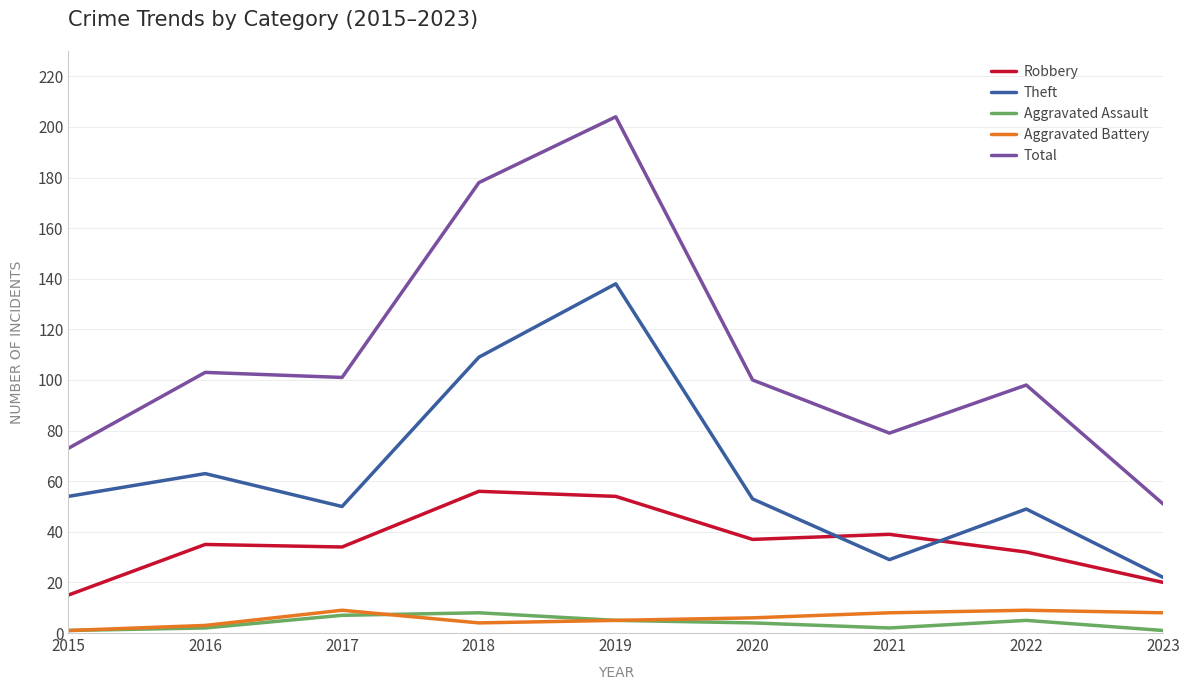

Is it true that Aggravated Assault equals 8 at 2018?

True